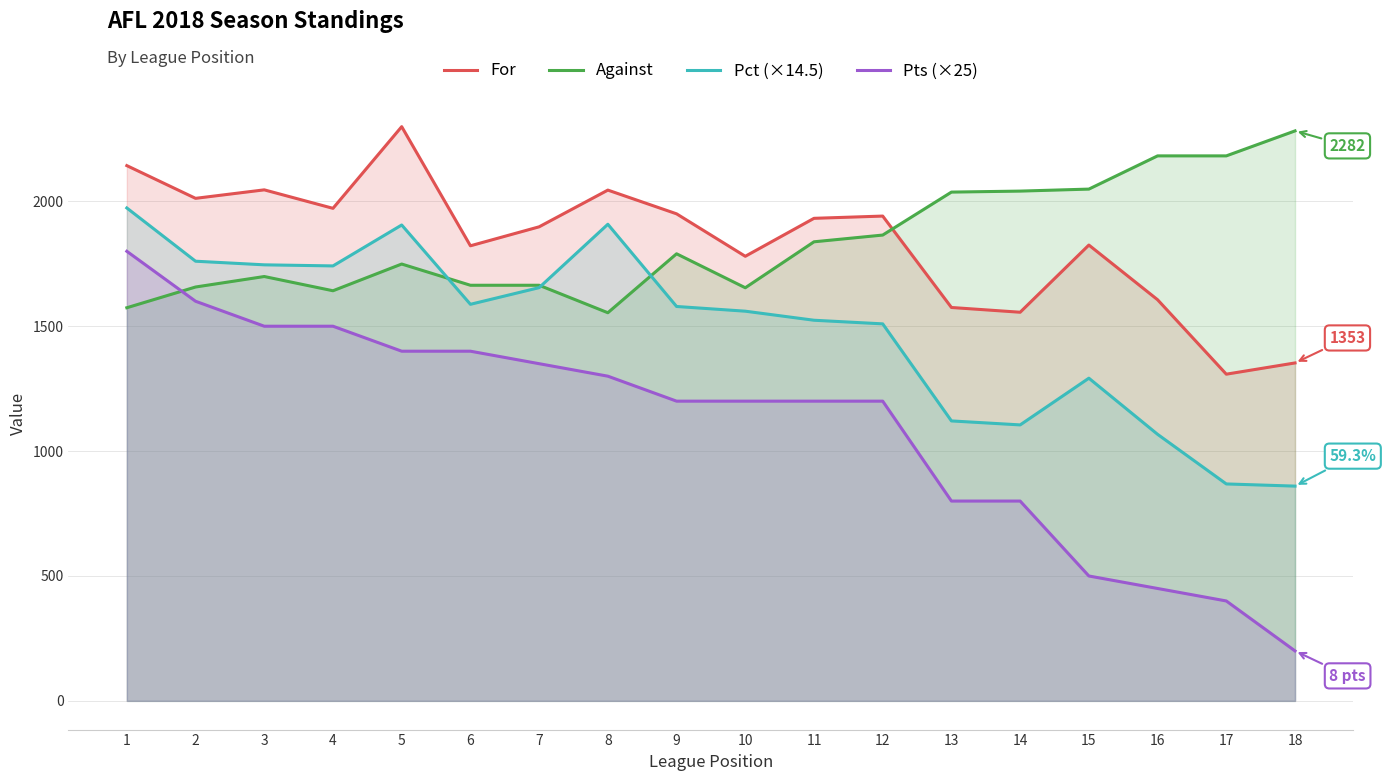

The Pts (×25) series shows 800.0 at 13. True or false?

True